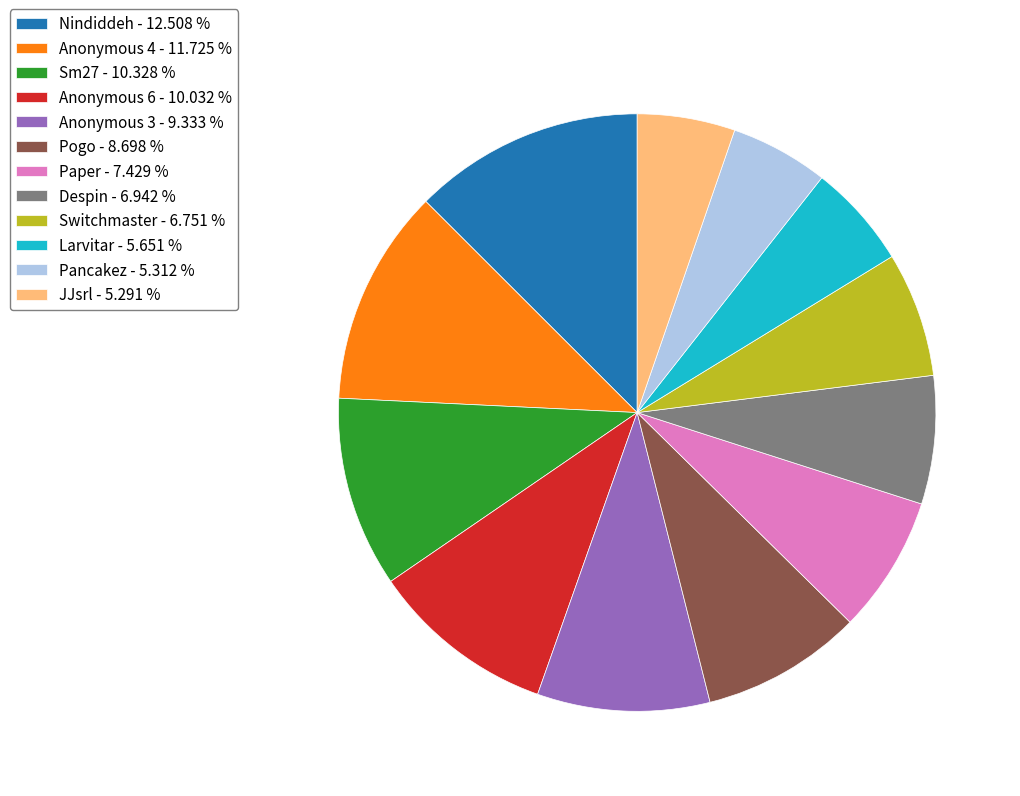

Which slice is the largest?

Nindiddeh